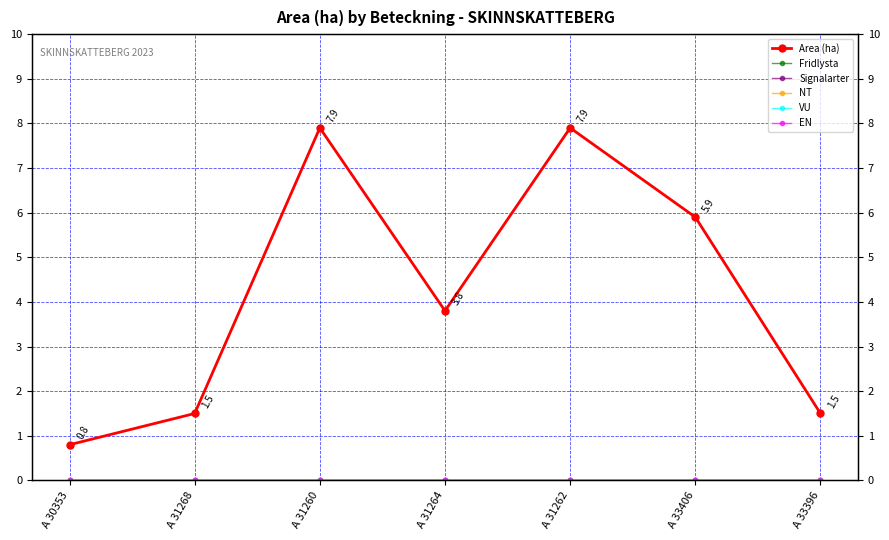

True or false: VU has a value of 0.0 at A 30353.

True